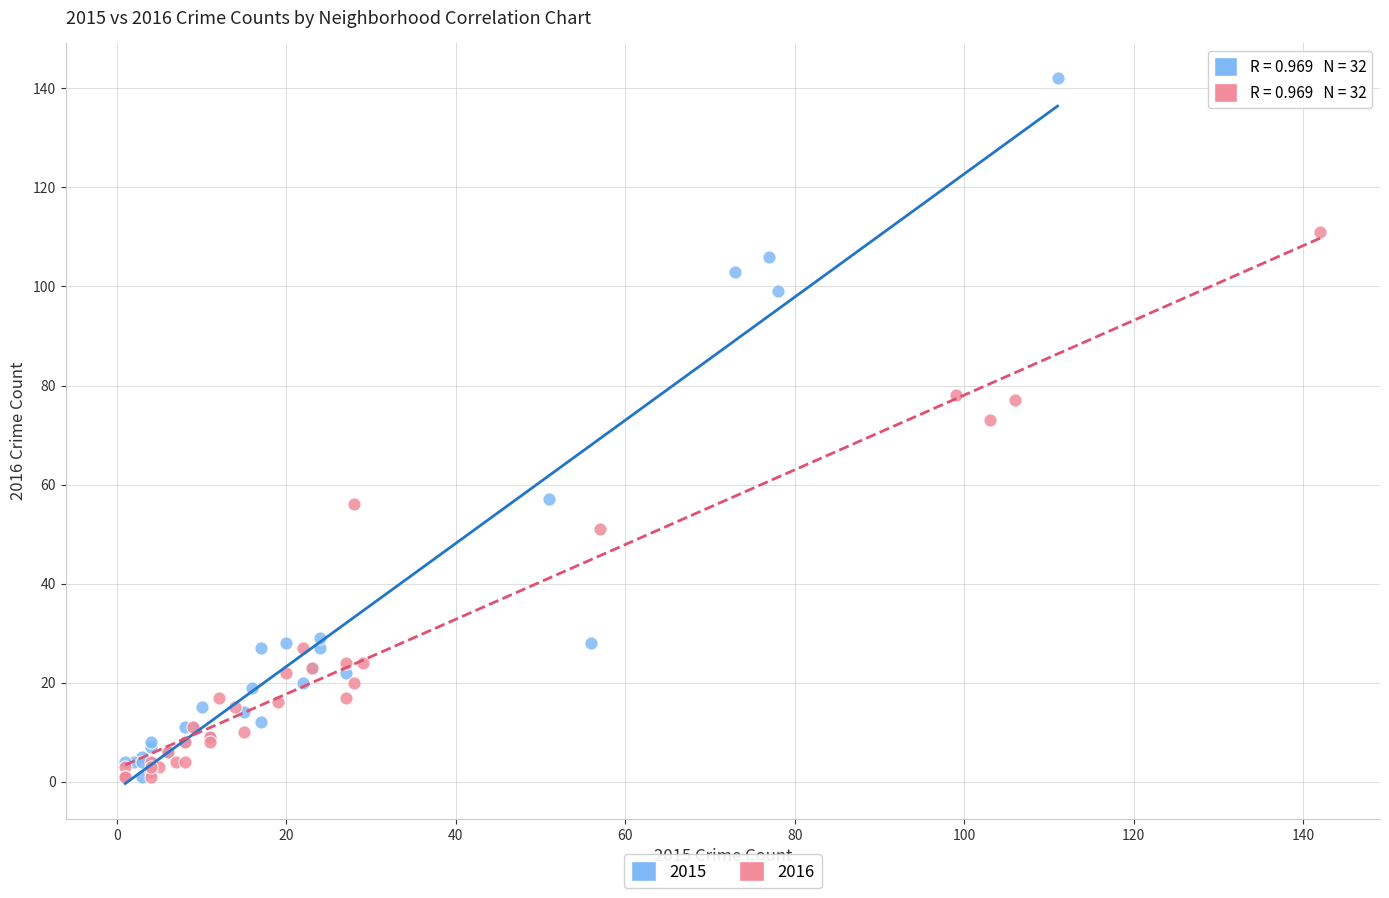

Which series has the largest Y range (max minus min)?

2015